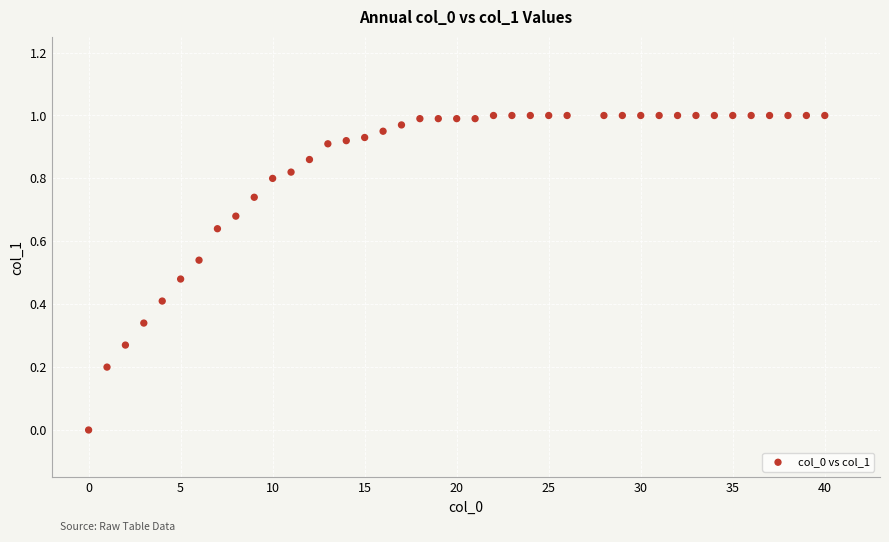

What is the range of X values (max minus min)?

40.0